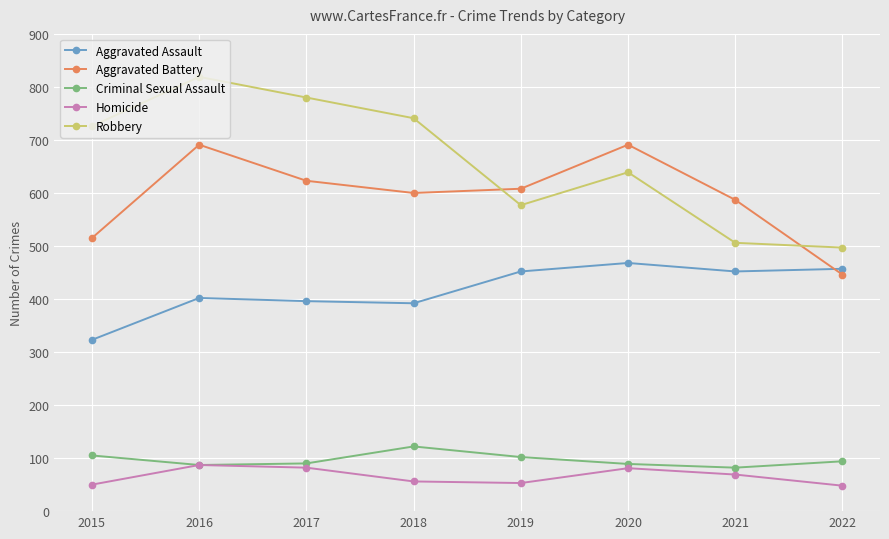

What are all the series names shown in the legend?

Aggravated Assault, Aggravated Battery, Criminal Sexual Assault, Homicide, Robbery